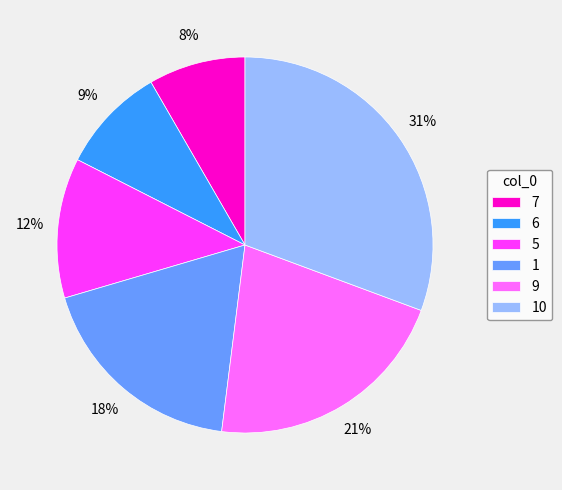

Is there a majority slice in this chart?

No